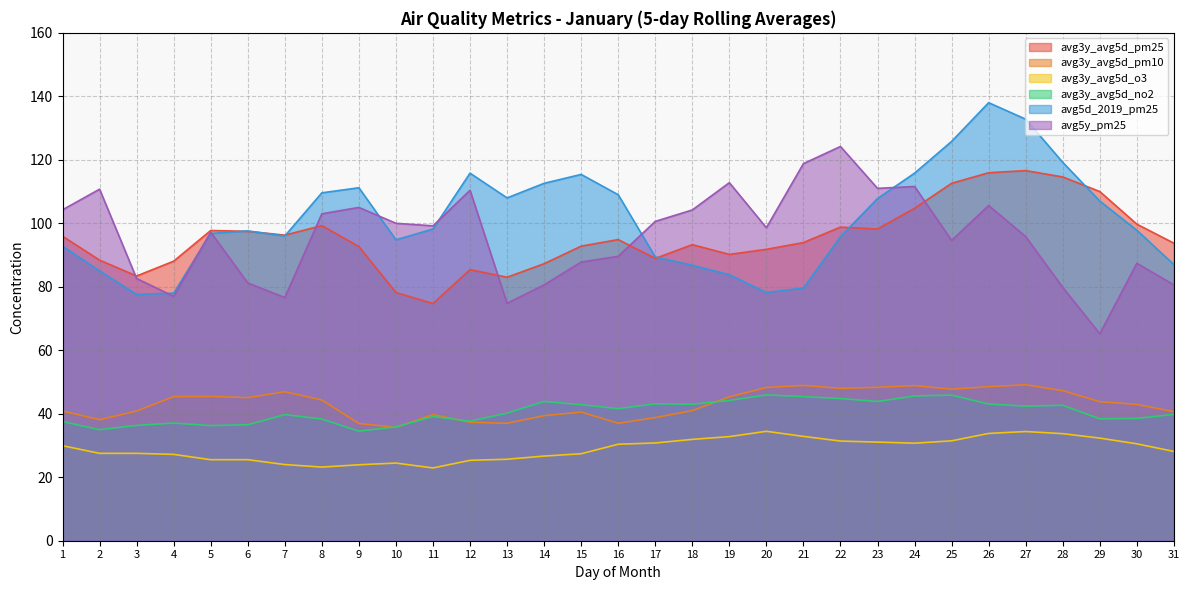

Which series changed the most between 9 and 17?

avg5d_2019_pm25